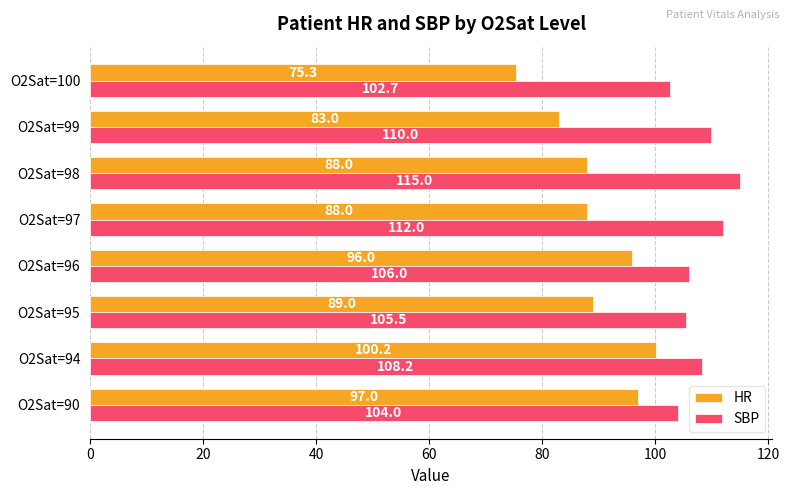

Is it true that HR equals 56.9 at O2Sat=95?

False